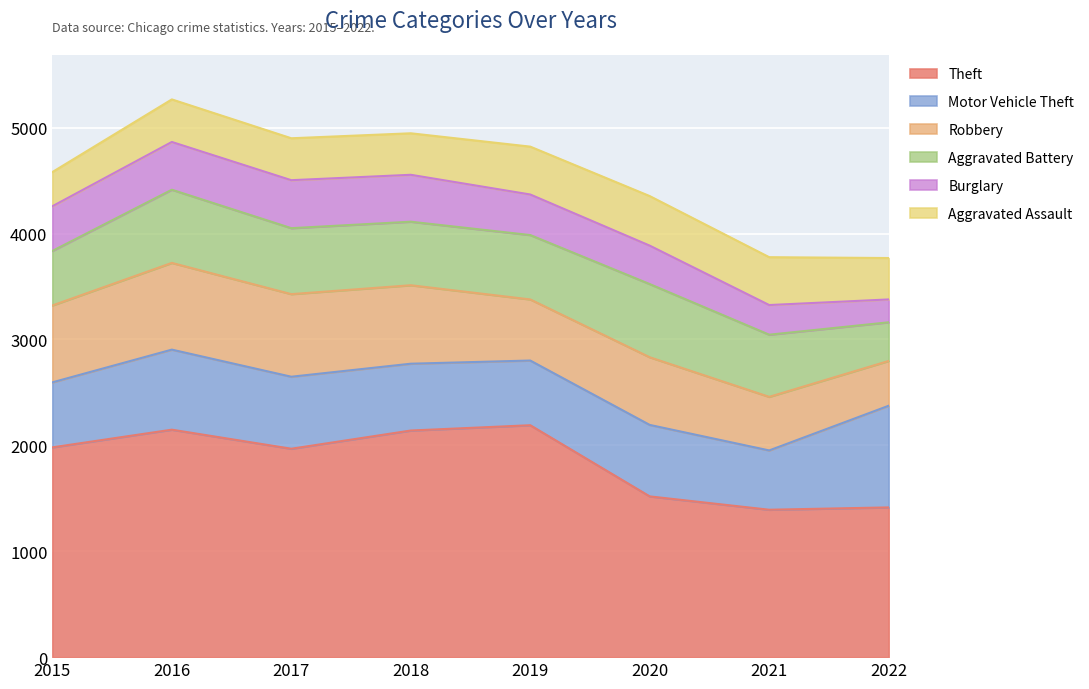

What is the spread (max minus min) of values at 2020?

1155